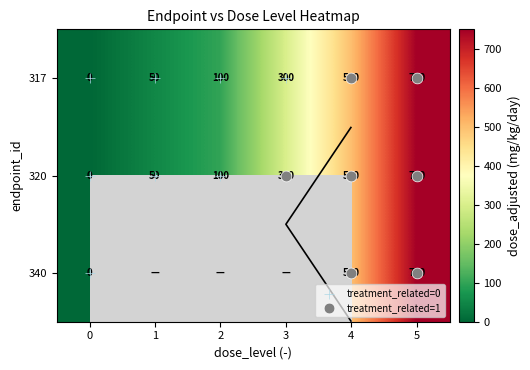

Where does the 317 series first go above 300?

4